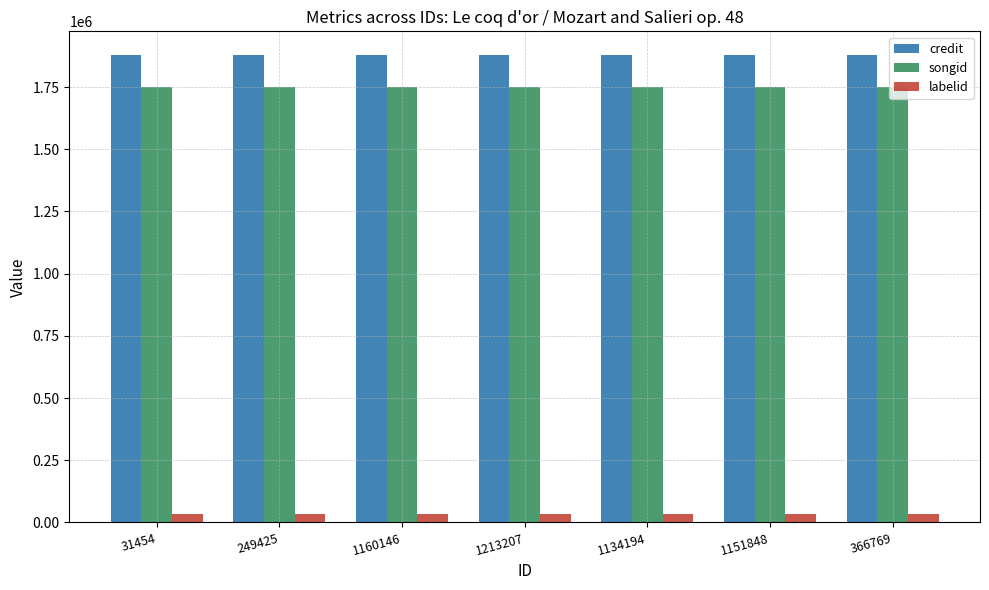

What is the maximum value shown in the chart?

1880035